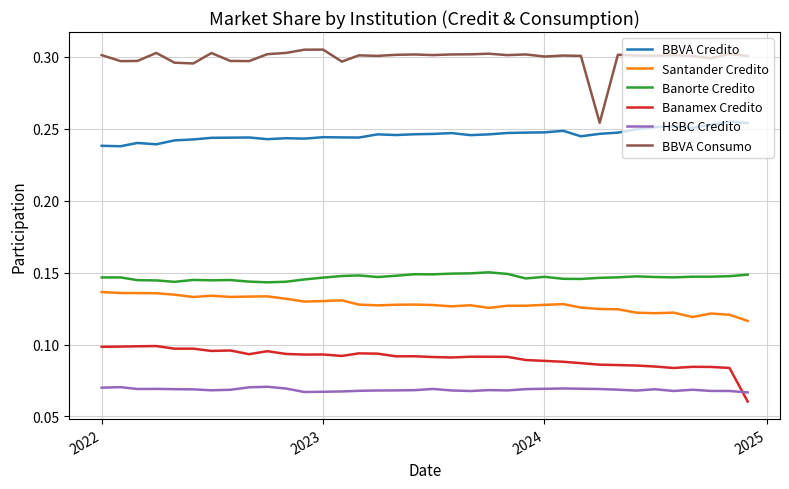

How many lines are shown in the chart?

6